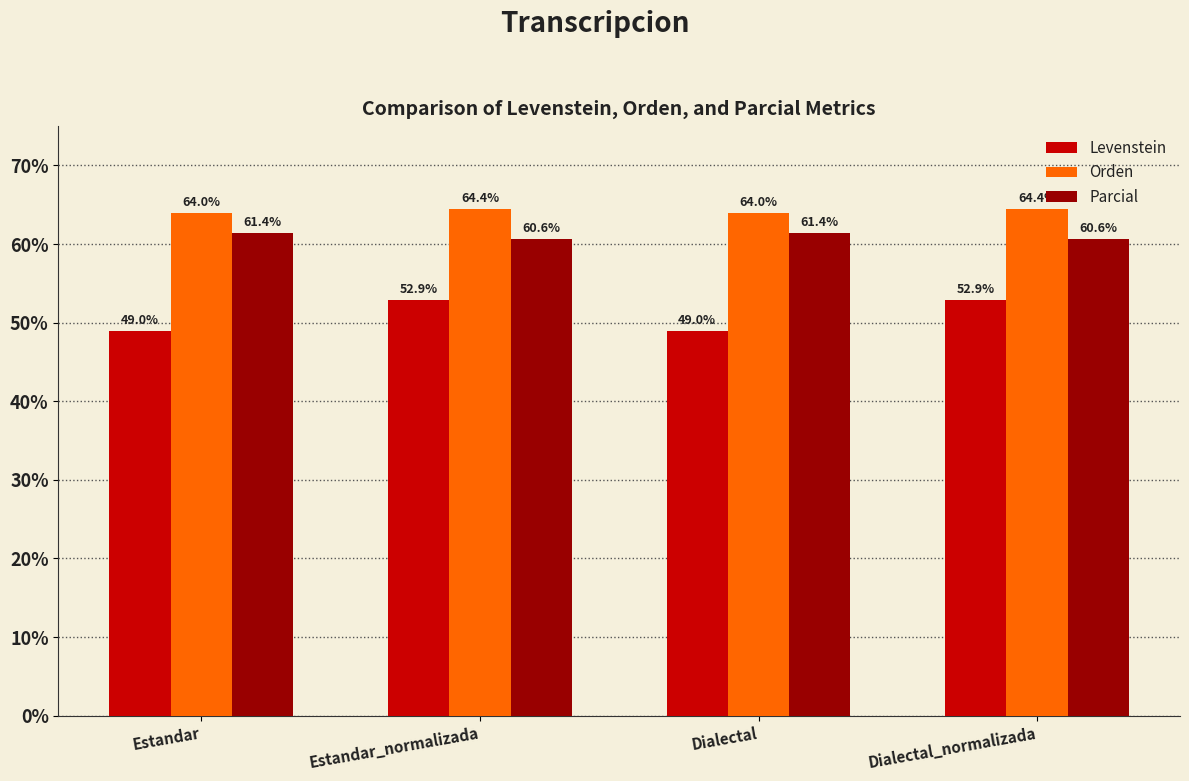

Is the value of Levenstein at Dialectal_normalizada greater than the value of Parcial at Estandar_normalizada?

No